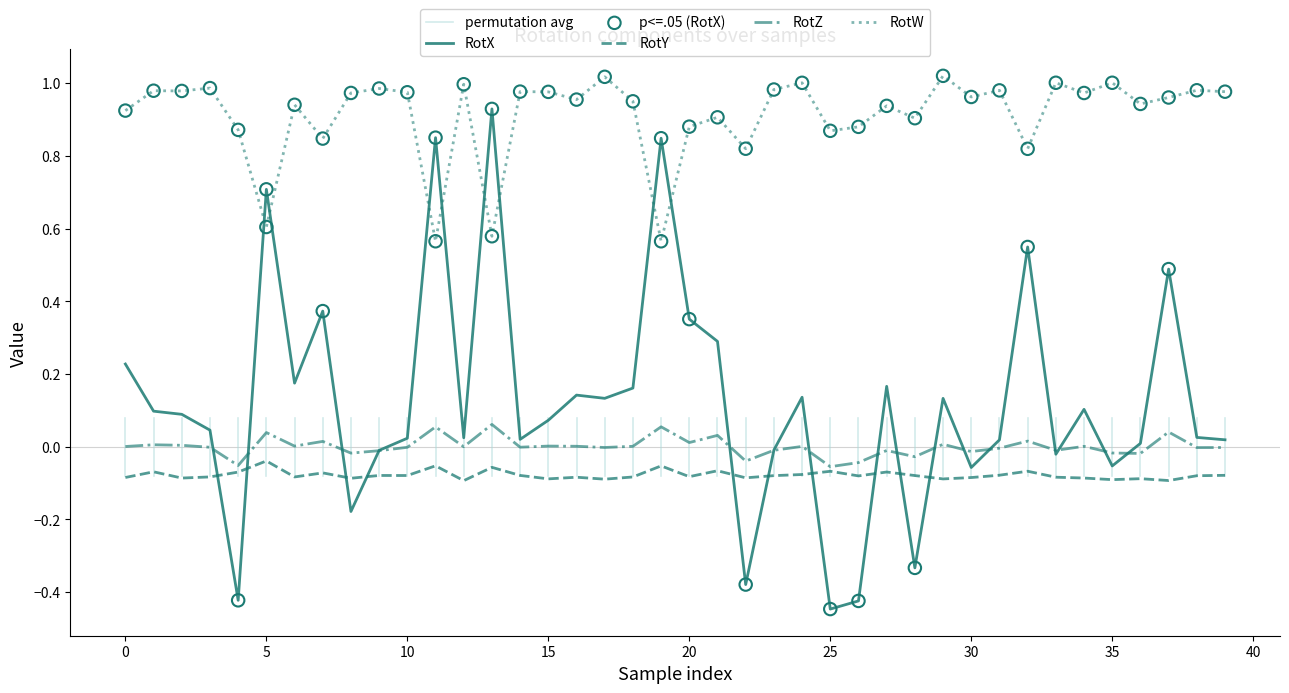

What is the total value across all series at 33?

0.9